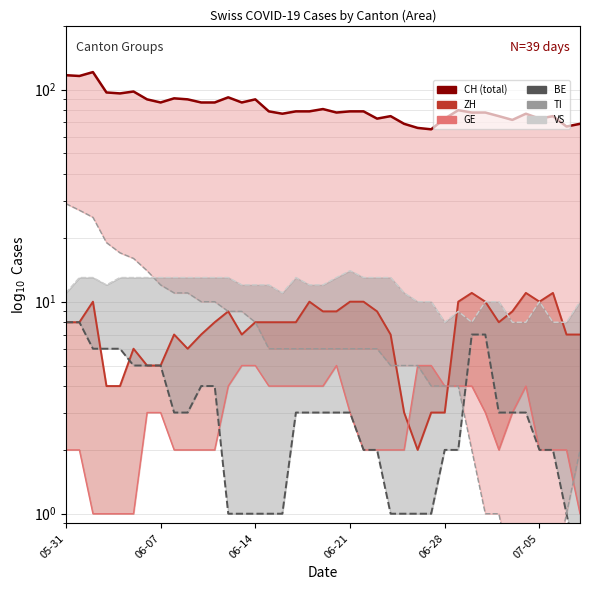

True or false: VS and GE cross at least once.

False